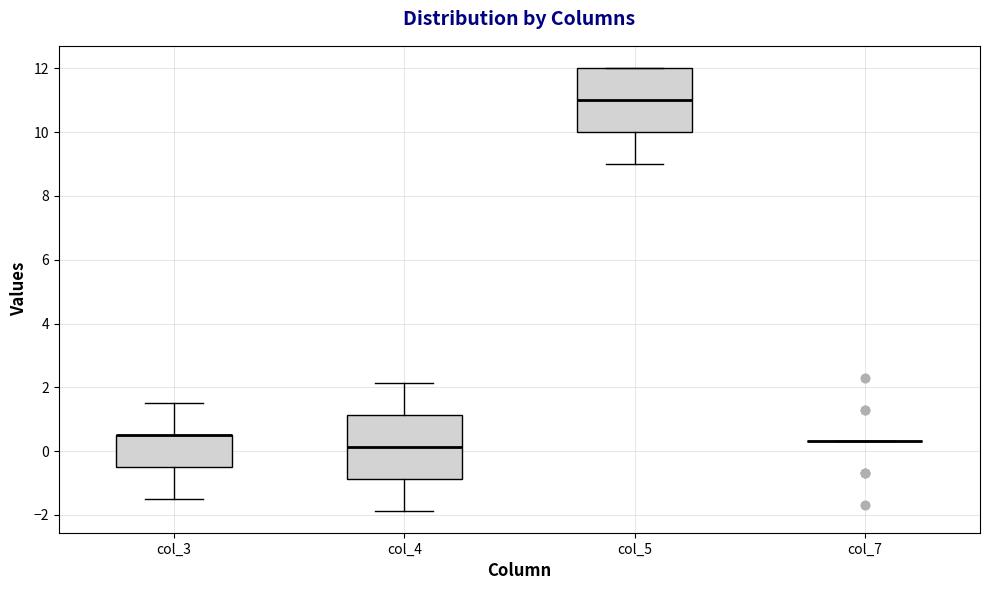

Where is the lower edge of the box for col_4 on the y-axis? The values are not printed on the chart, so give them approximately, as read against the axis.

-0.8